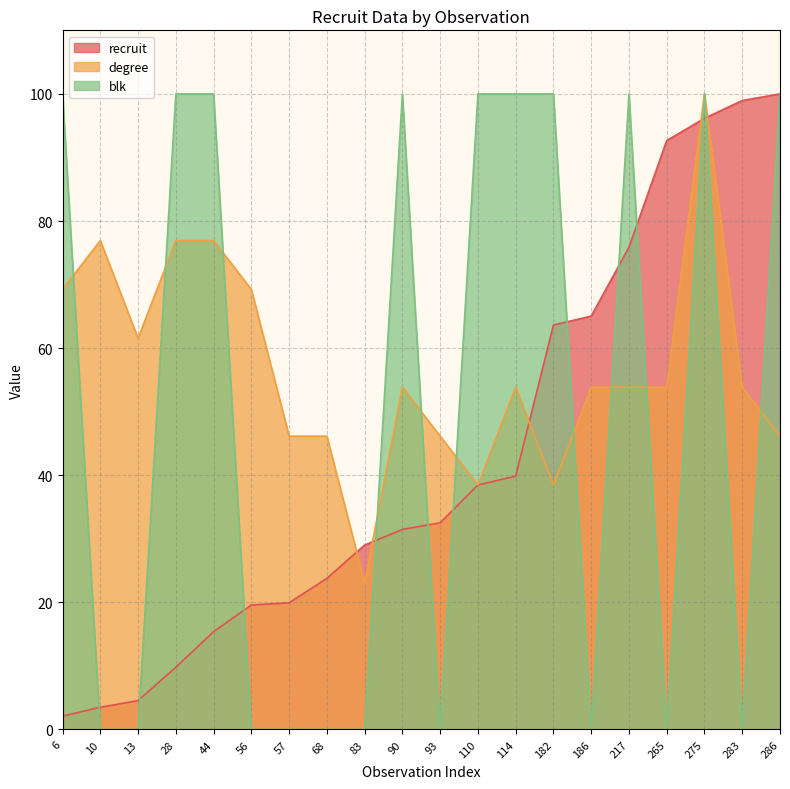

The value of blk at 182 is 100.0. True or false?

True